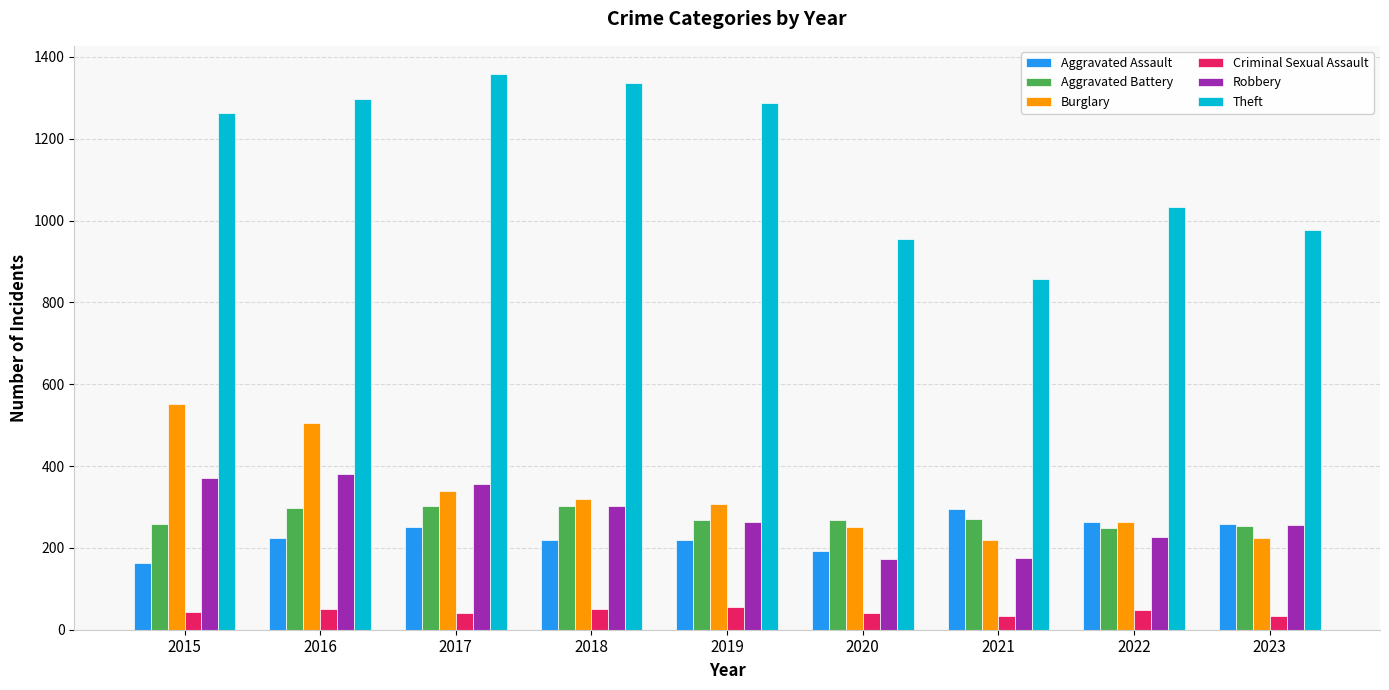

Is it true that Aggravated Assault equals 62 at 2022?

False